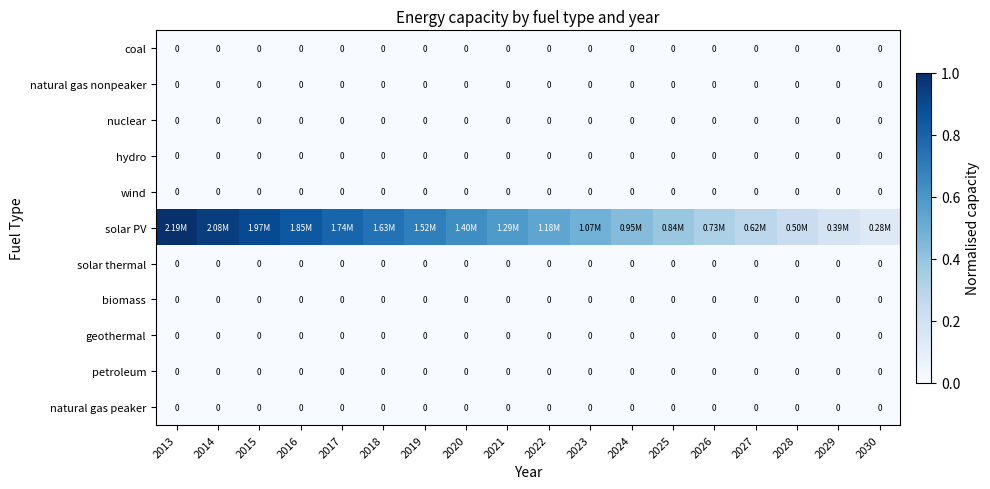

What is the spread (max minus min) of values at 2028?

0.2